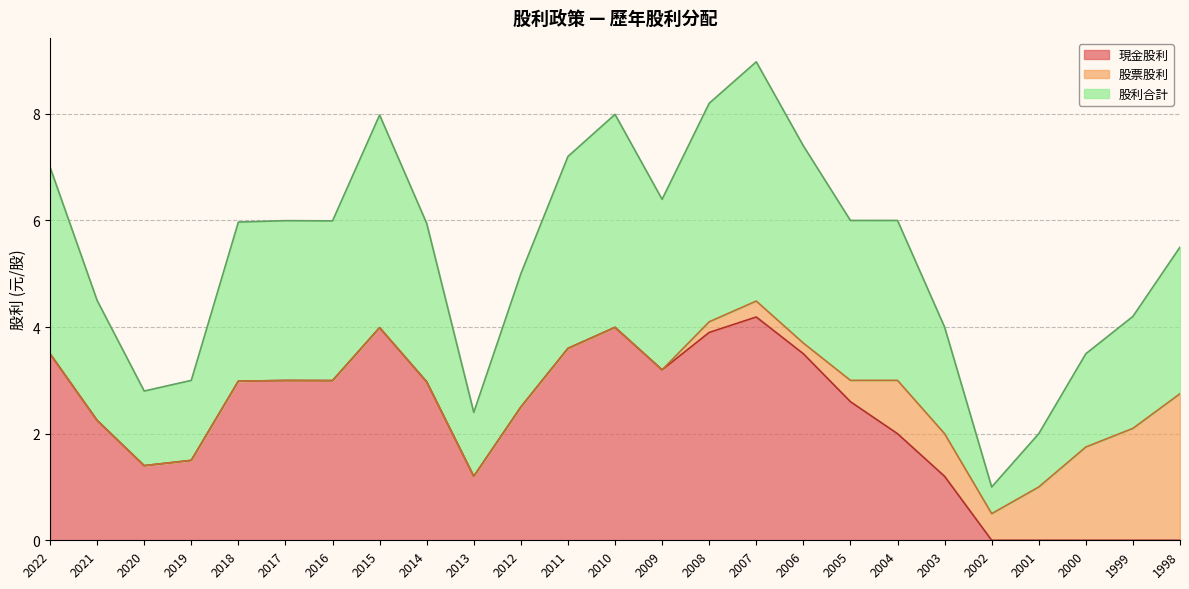

Which series has the largest range (max minus min)?

現金股利